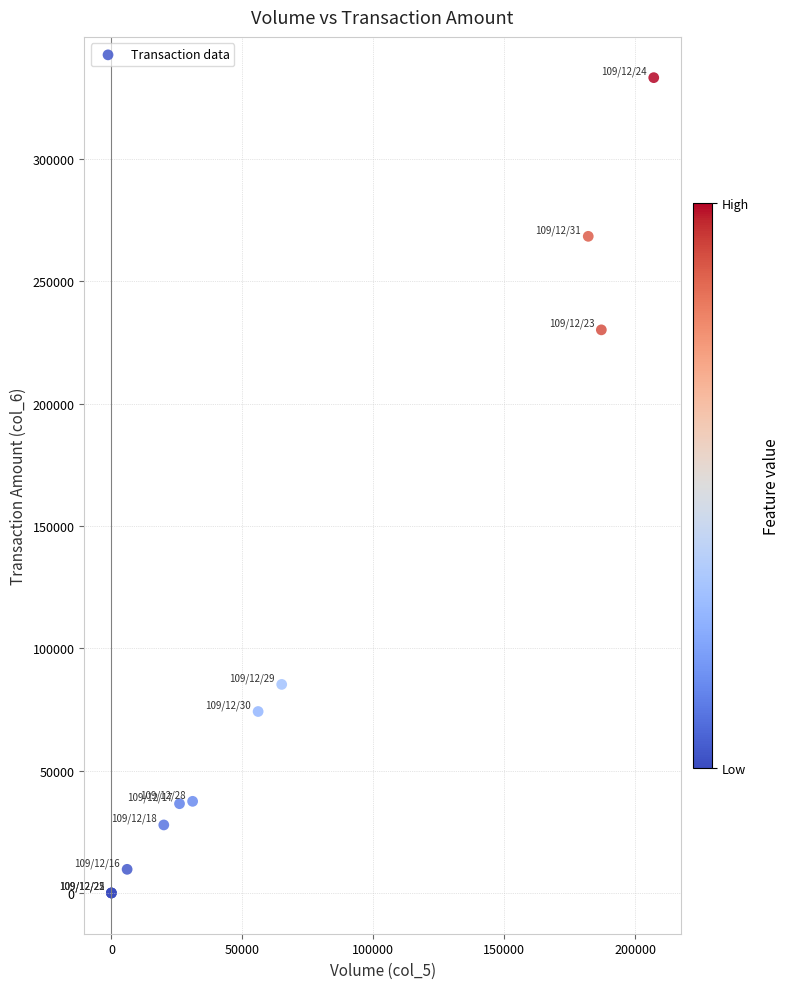

What Y value in the scatter plot is closest to 166615?

230150